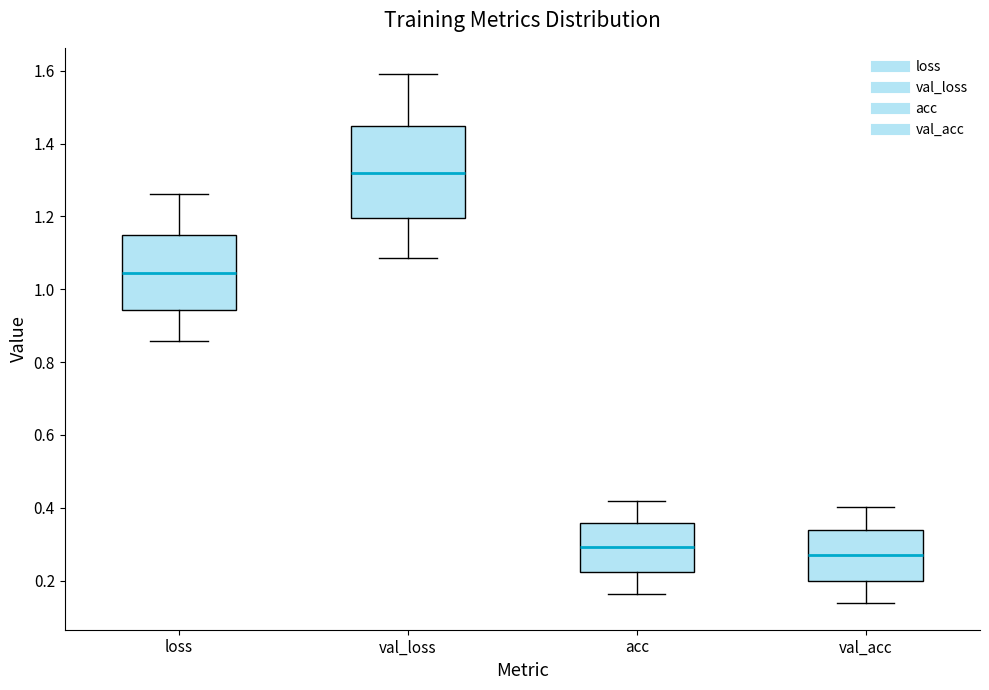

Where is the lower edge of the box for val_loss on the y-axis? The values are not printed on the chart, so give them approximately, as read against the axis.

1.20